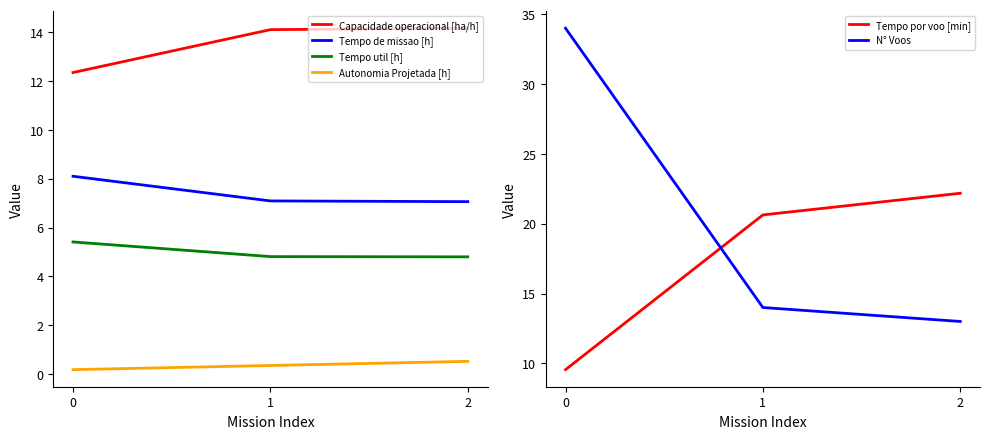

How many data points does each series have?

3